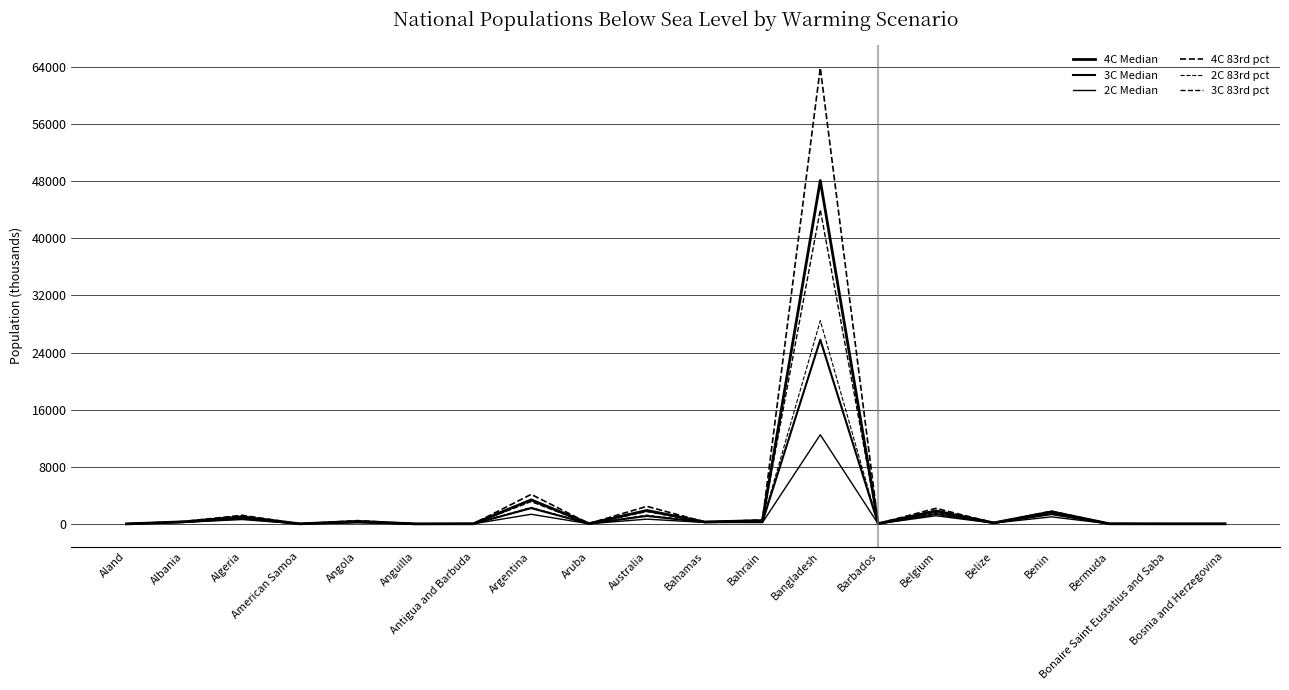

What is the difference between the 4C Median values at Bosnia and Herzegovina and Belize?

138